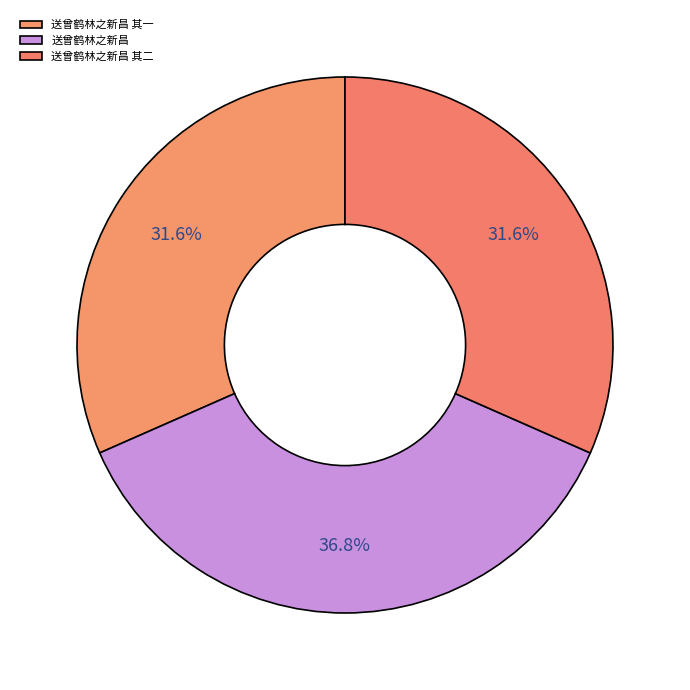

Combined, do 送曾鹤林之新昌 其二 and 送曾鹤林之新昌 其一 account for over 50%?

Yes